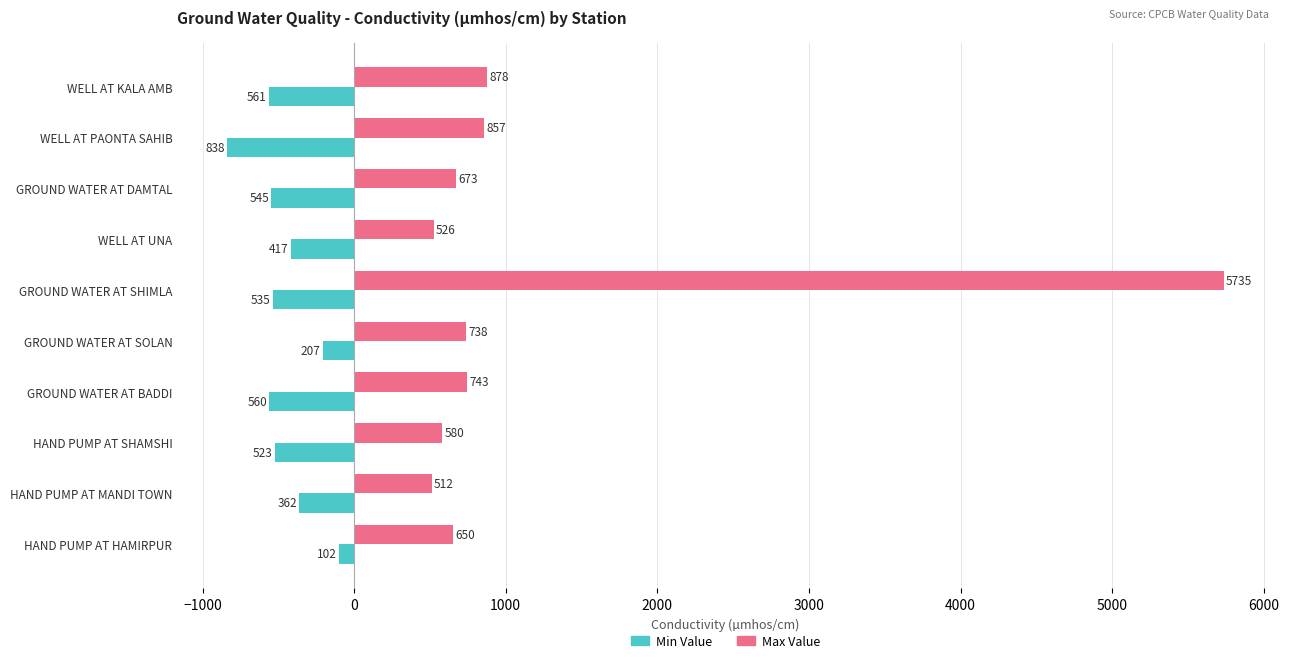

What is the difference between the second highest and second lowest values in the Min Value series?

354